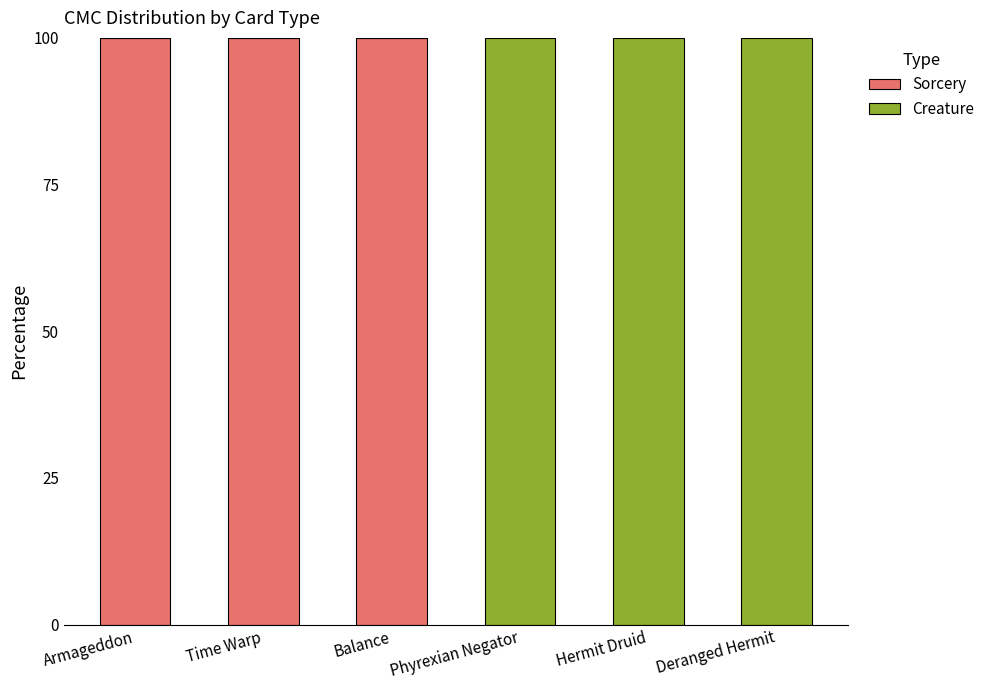

The Sorcery series shows 35 at Phyrexian Negator. True or false?

False